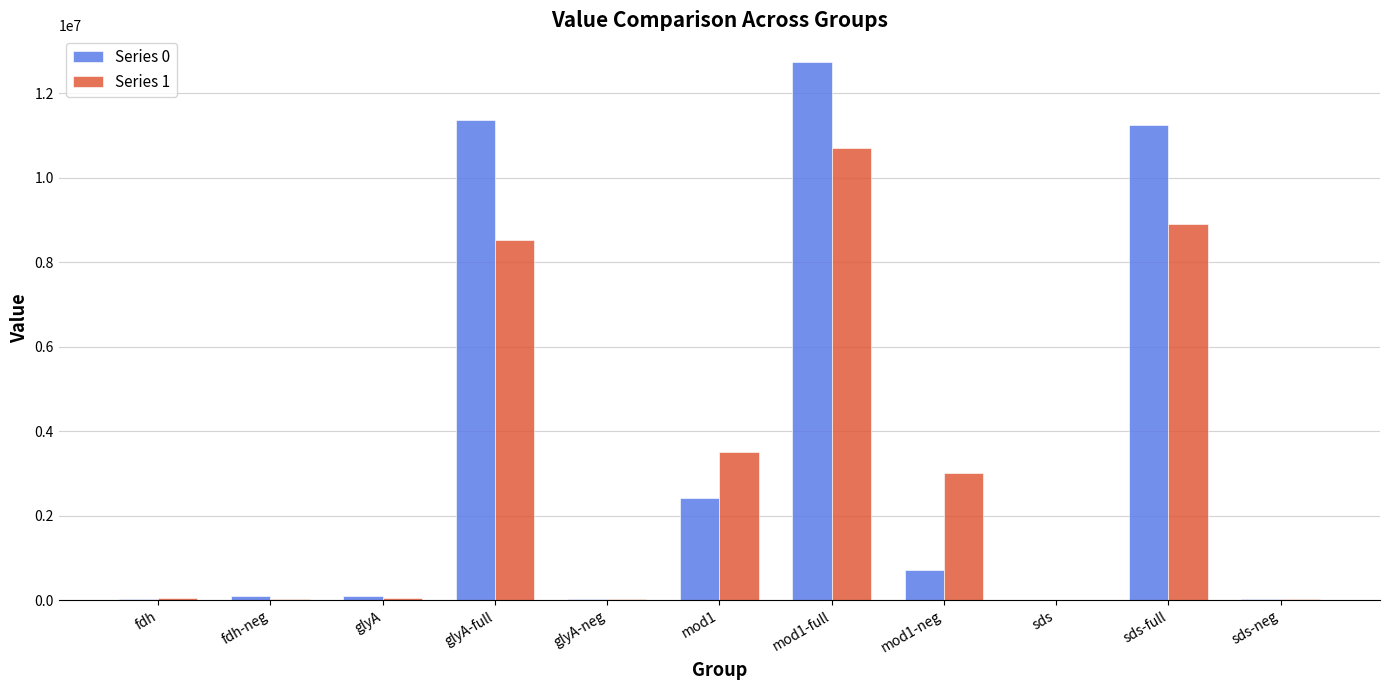

How many groups of bars are there?

11